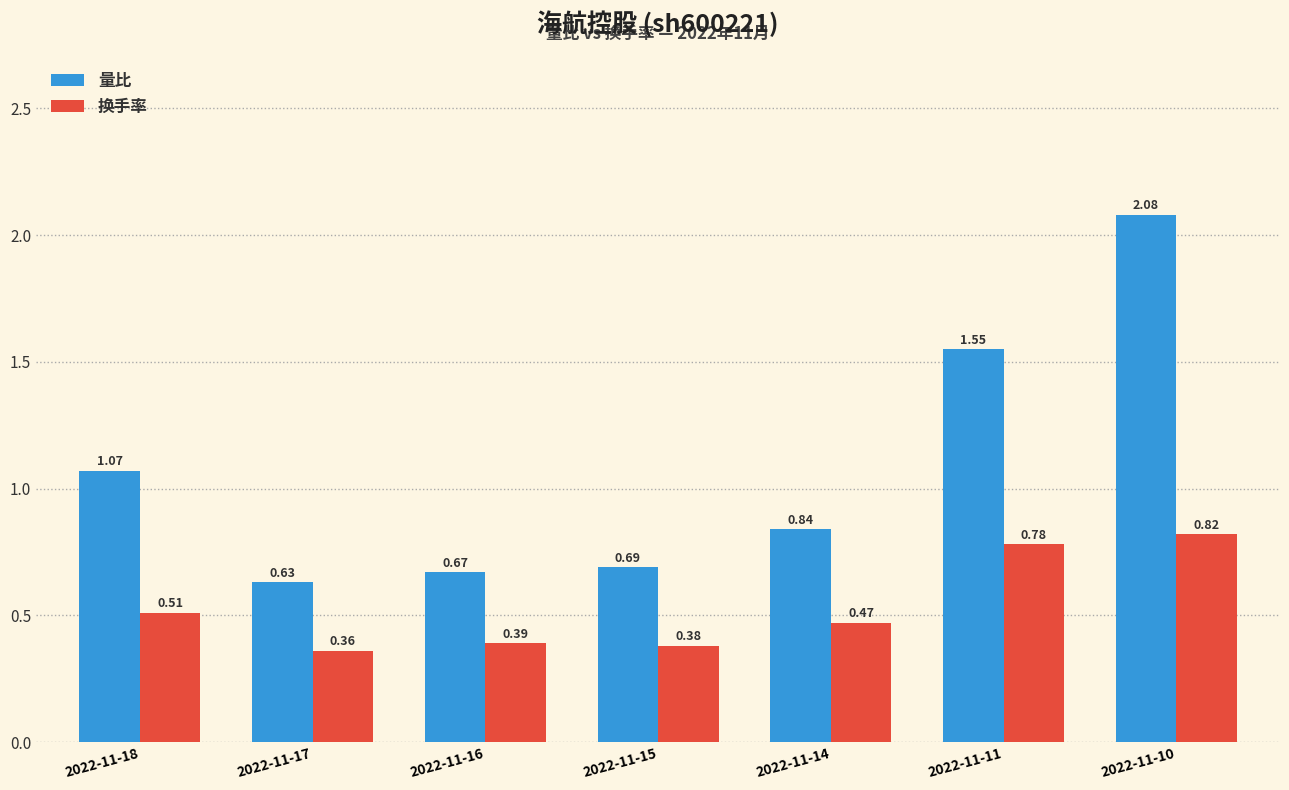

How many groups of bars are there?

7